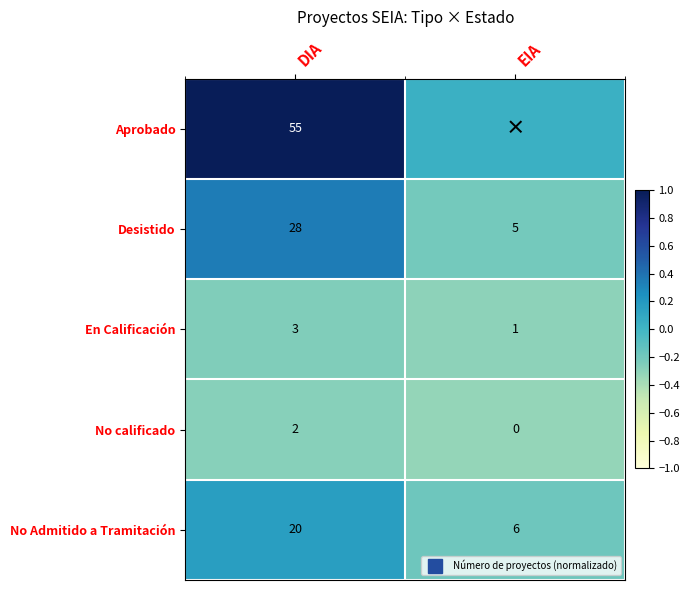

Which series has the largest total across all categories?

Aprobado